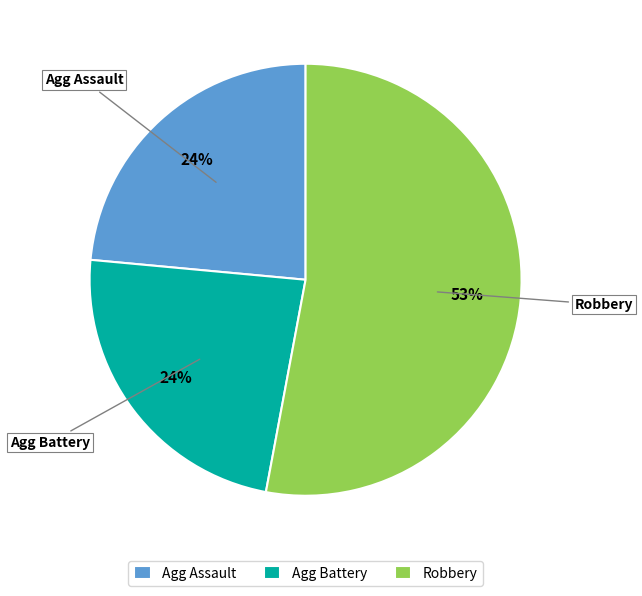

To the nearest percent, what is the average slice percentage?

33%